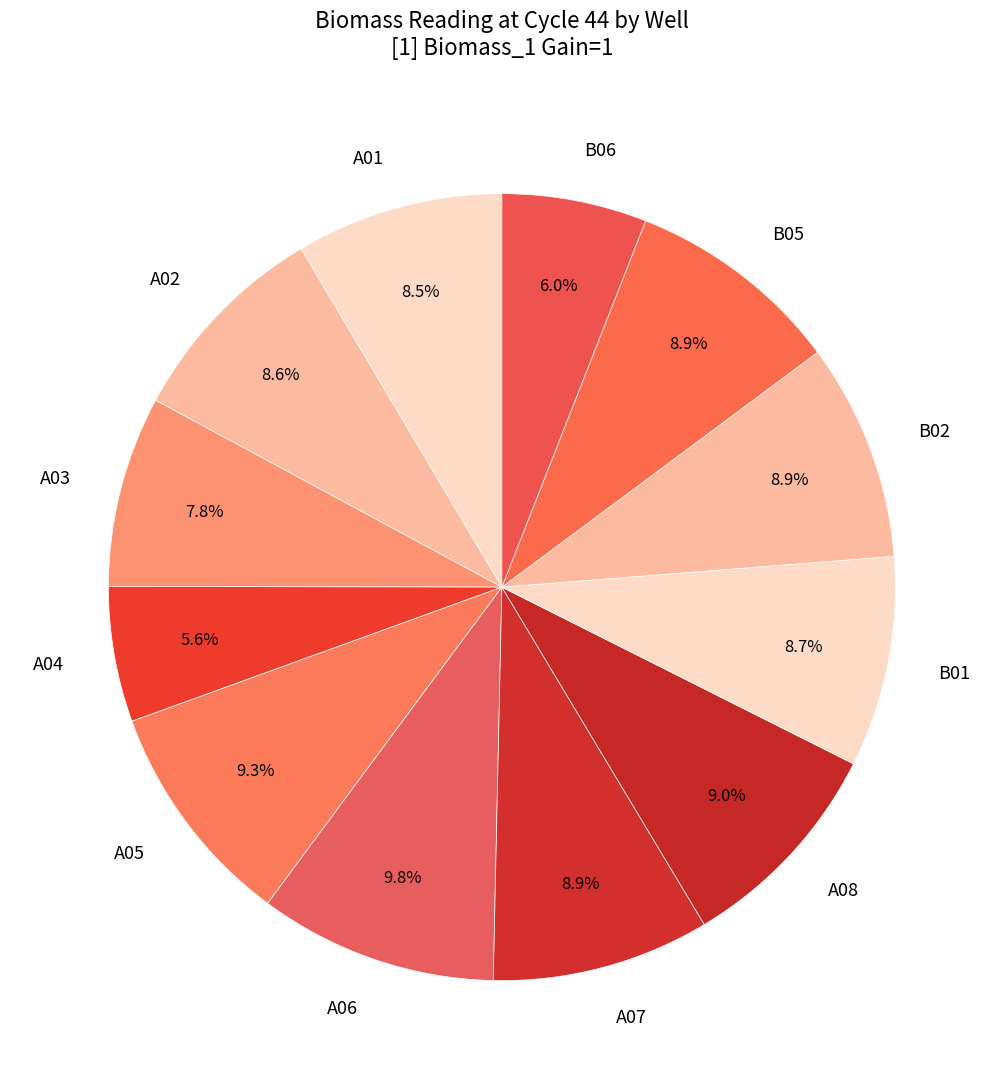

To the nearest percent, what percentage of the pie is A07?

9%